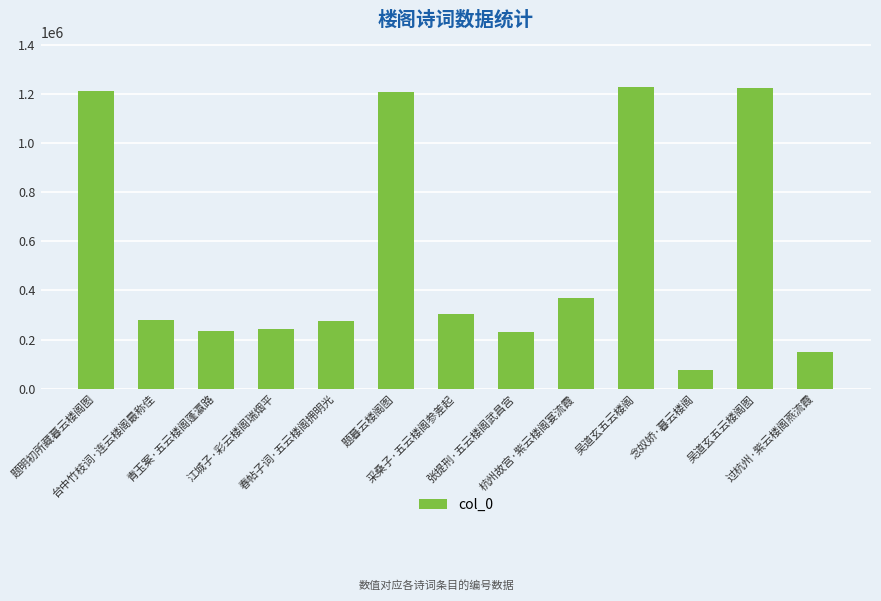

What is the difference between the maximum and minimum values?

1154254